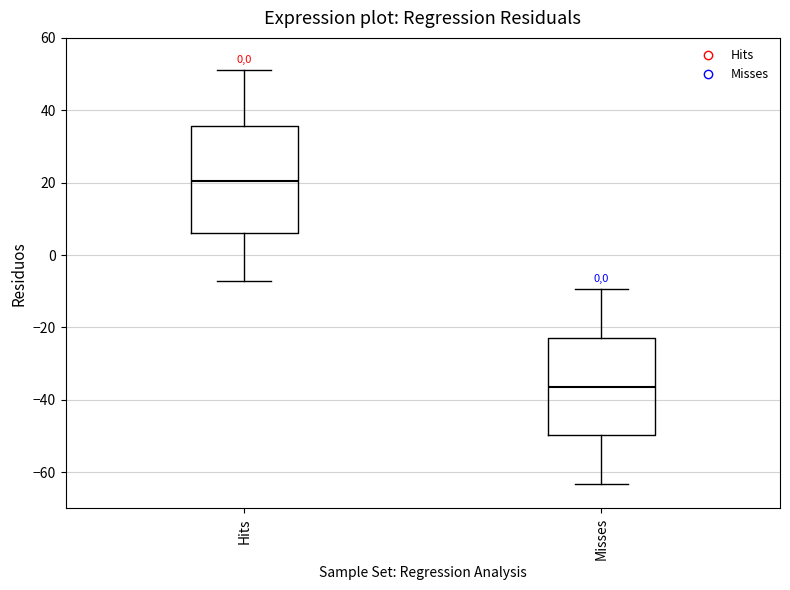

Which box is the tallest, from its lower edge to its upper edge?

Hits